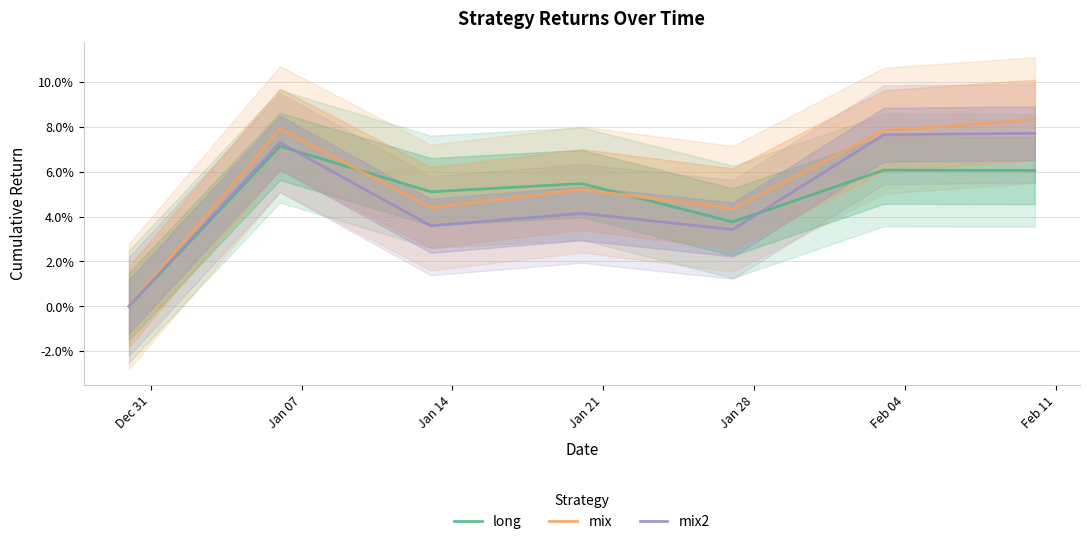

Which label corresponds to the smallest value in the chart?

Dec 31